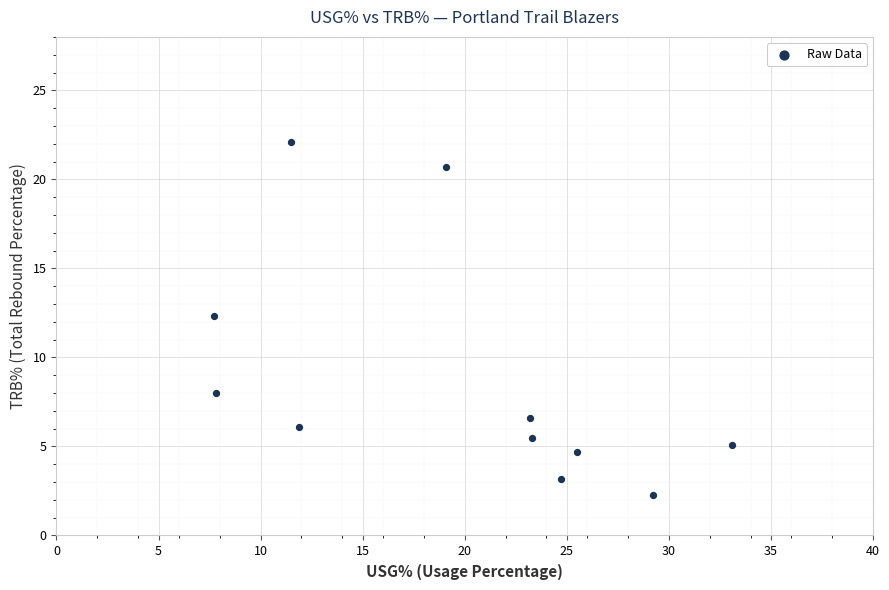

What Y value in the scatter plot is closest to 12?

12.3